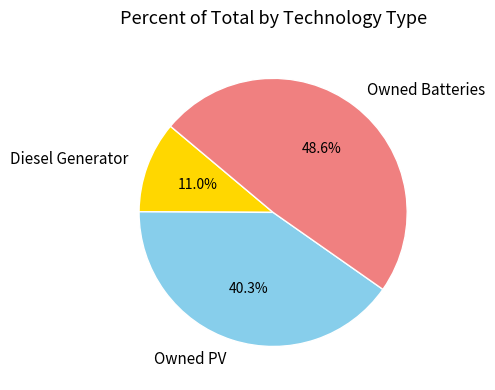

Combined, what portion of the pie is Diesel Generator and Owned PV?

51.4%